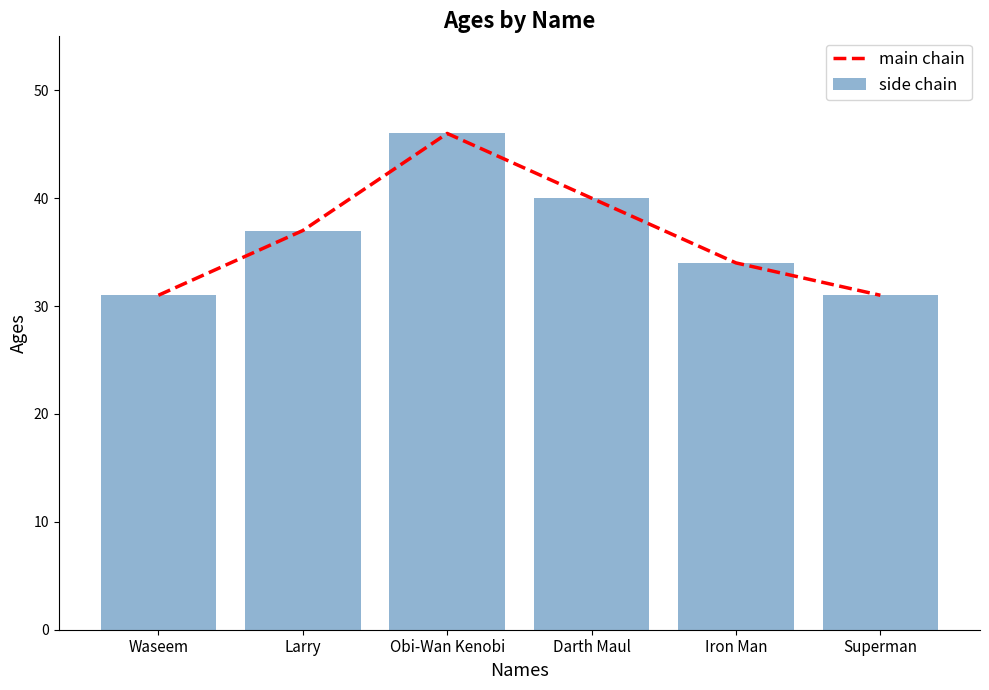

Which series has the widest spread of values?

main chain